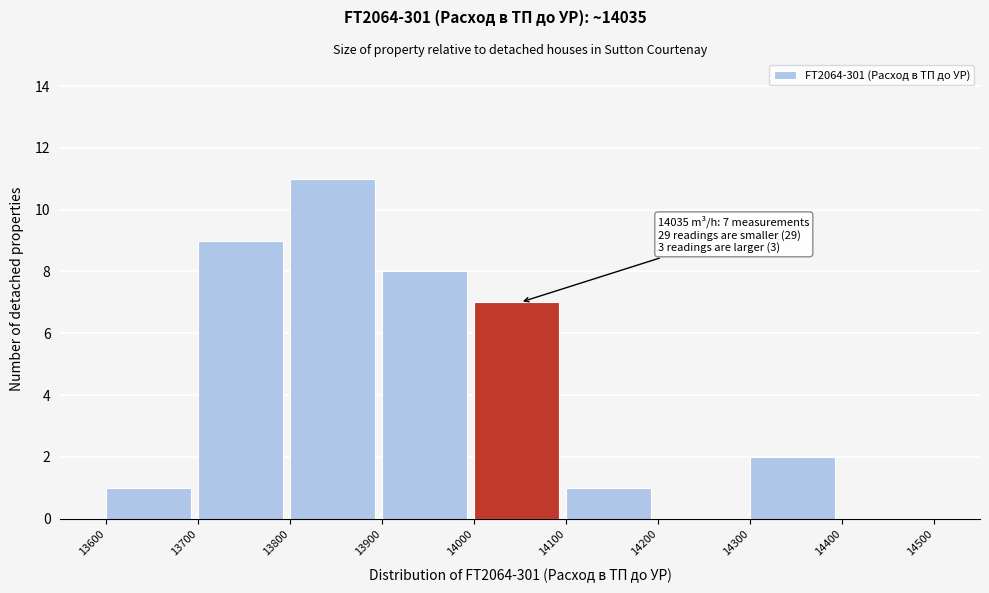

Which range on the x-axis has the tallest bar?

13800 to 13900